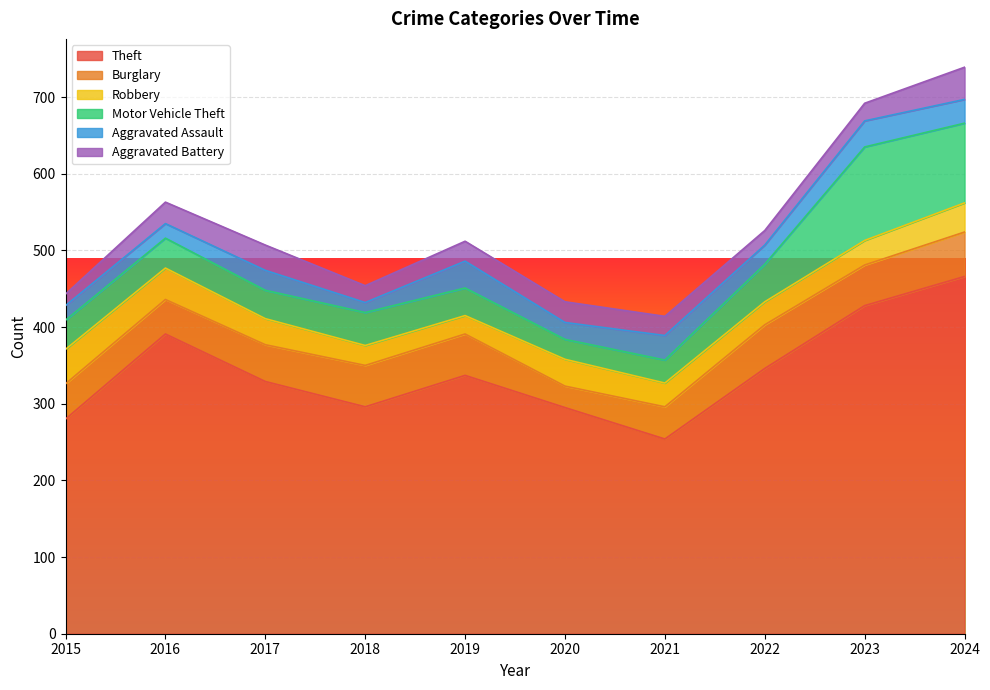

Which series has the widest spread of values?

Theft